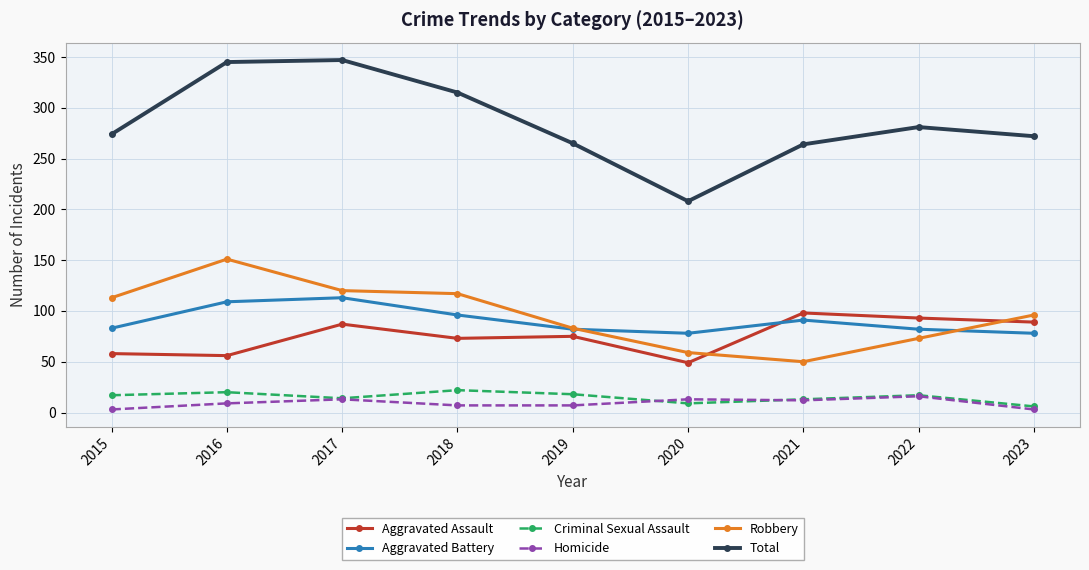

What is the difference between the highest and lowest values at 2016?

336